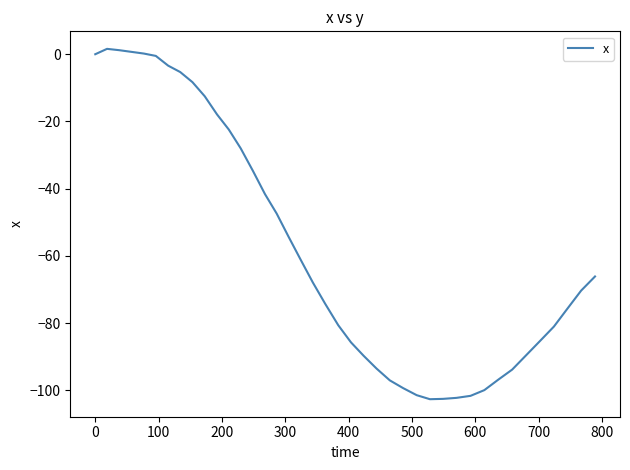

What is the difference between the maximum and minimum values?

104.2